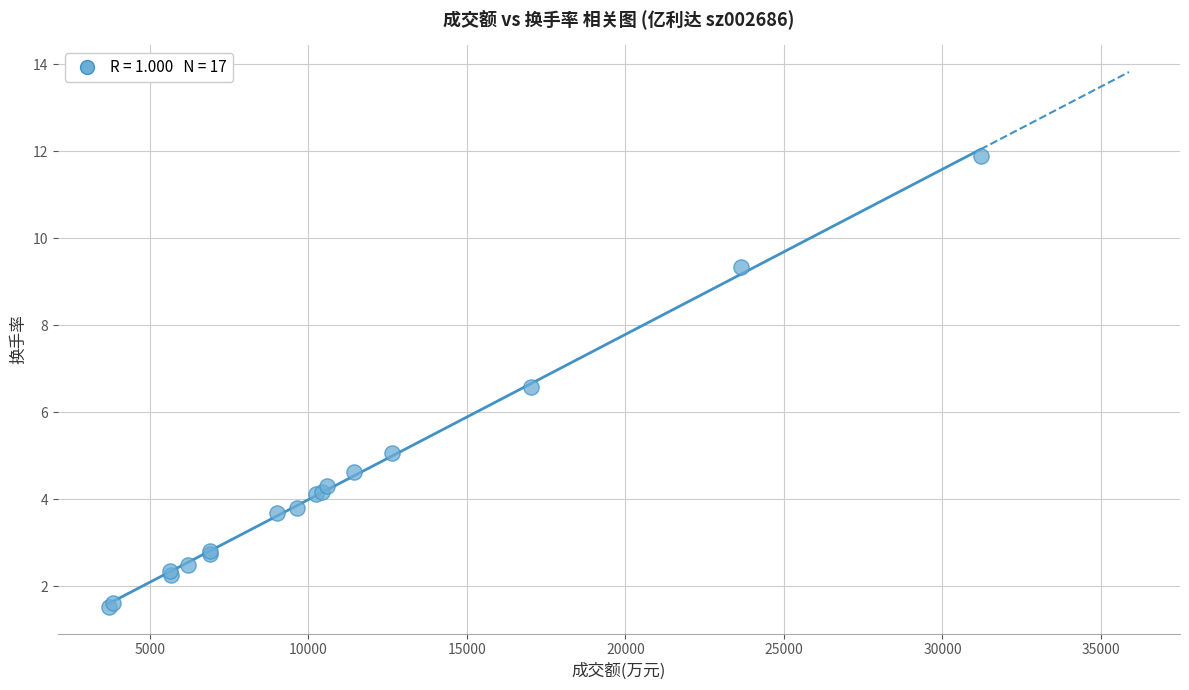

What Y value in the scatter plot is closest to 6?

6.6